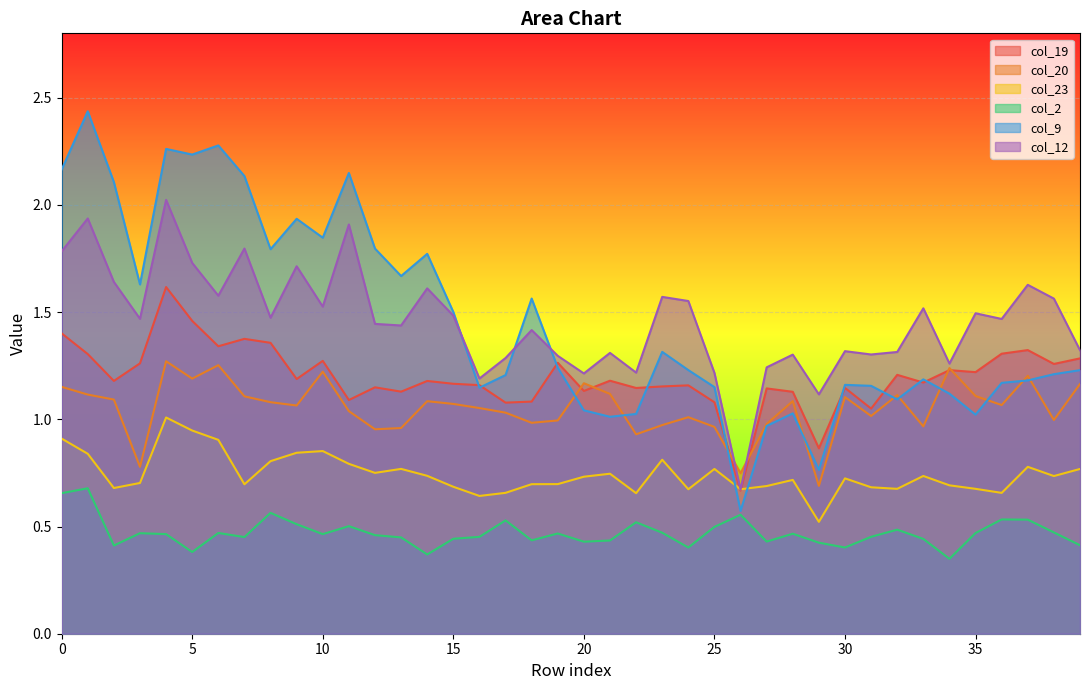

Read the col_12 value at 24.

1.6